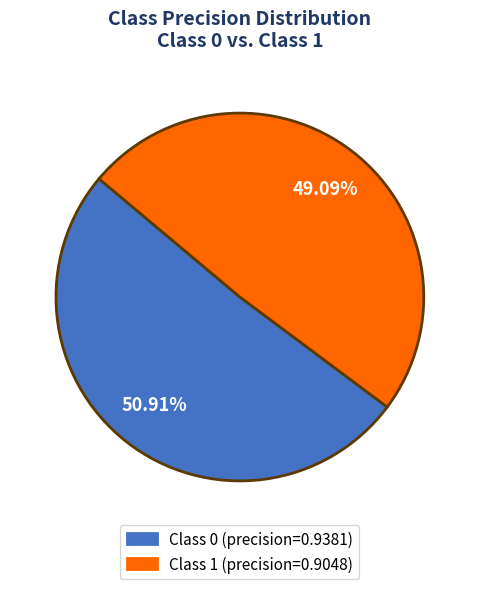

Is there any slice that represents more than half of the pie?

Yes